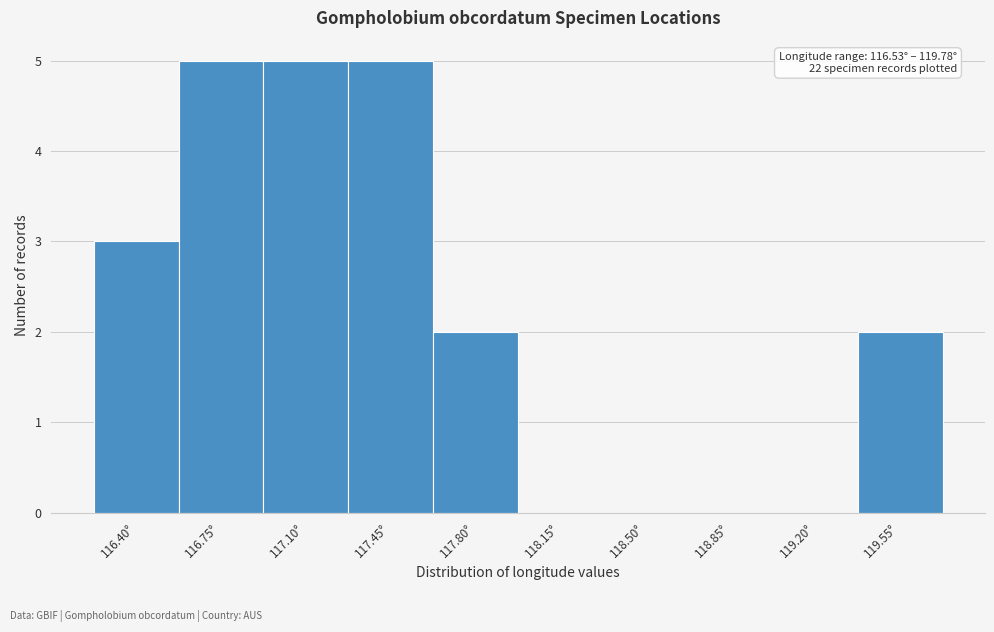

Reading right to left, list all the values displayed in this chart.

119.55°=2	119.20°=0	118.85°=0	118.50°=0	118.15°=0	117.80°=2	117.45°=5	117.10°=5	116.75°=5	116.40°=3